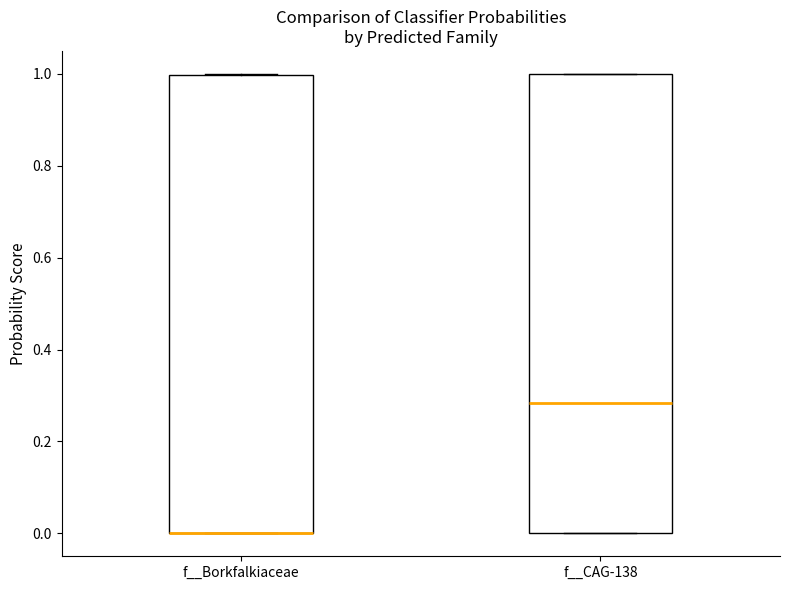

Reading left to right, transcribe this box plot: for each box, give where its median line is, the range the box spans, and where its two whiskers end, as read against the y-axis. The values are not printed on the chart, so give them approximately, as read against the axis.

f__Borkfalkiaceae: median 0.00 (drawn on the box's lower edge), box 0.00 to 1.00, whiskers 0.00 to 1.00
f__CAG-138: median 0.28, box 0.00 to 1.00, whiskers 0.00 to 1.00